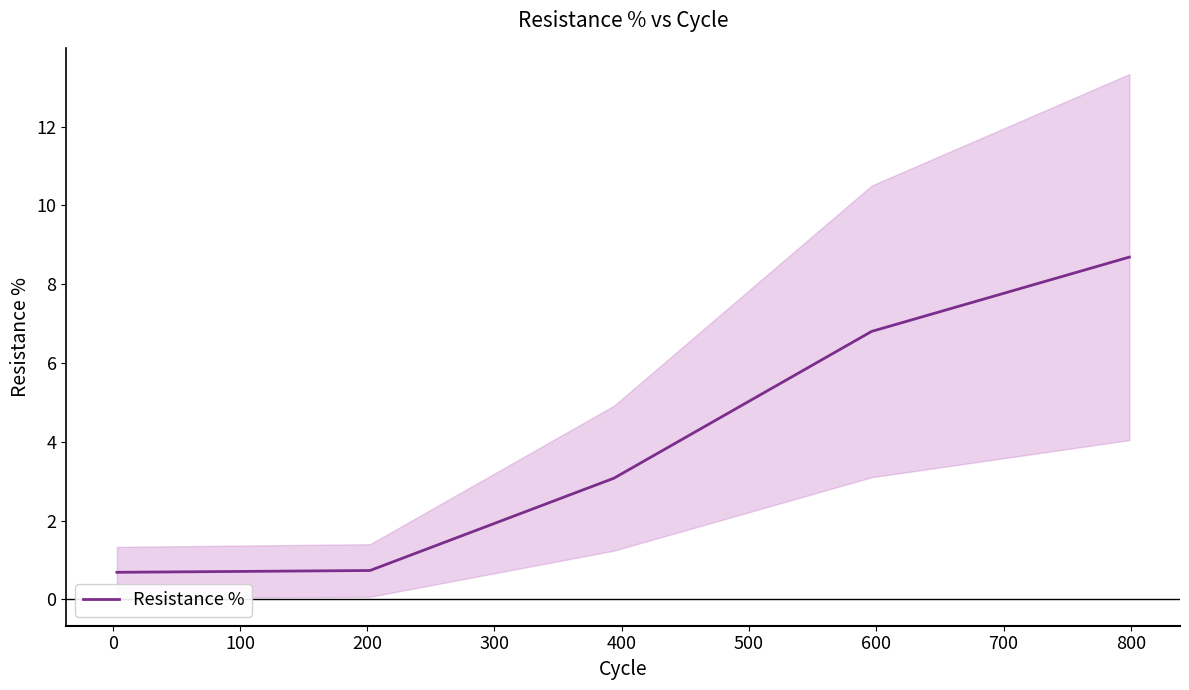

What is the average value?

4.0